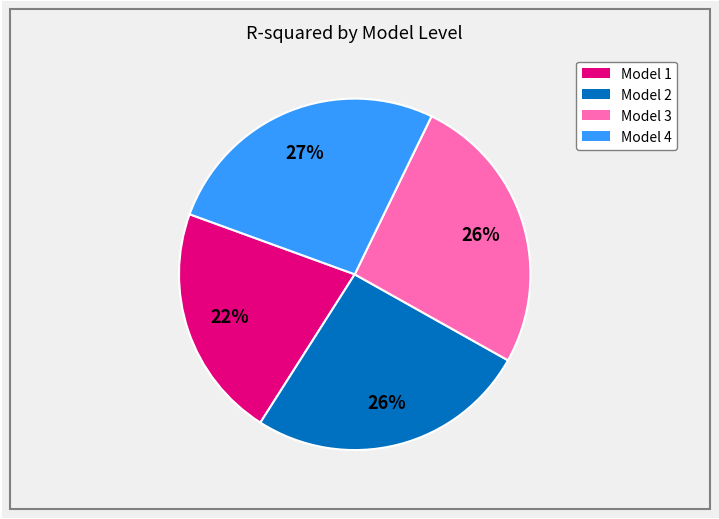

Do Model 1 and Model 2 together represent more than half of the pie?

No